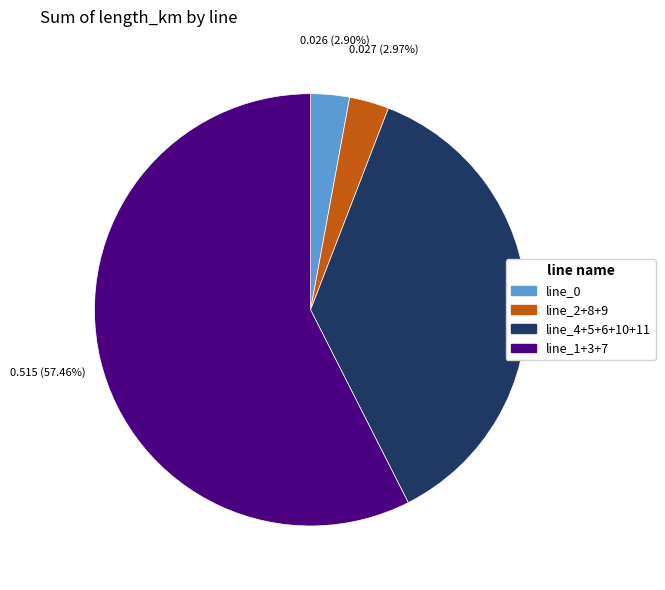

Is there a majority slice in this chart?

Yes